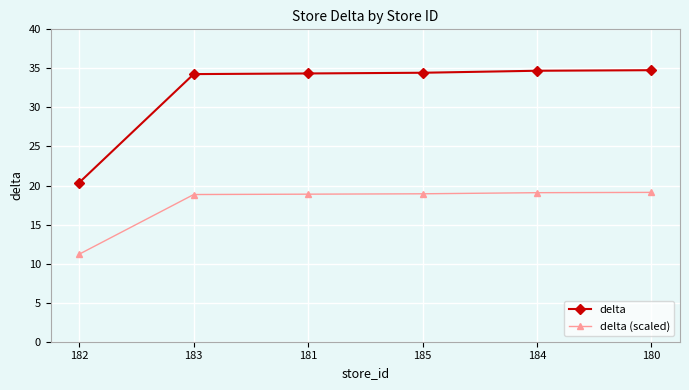

True or false: delta (scaled) and delta intersect in this chart.

False